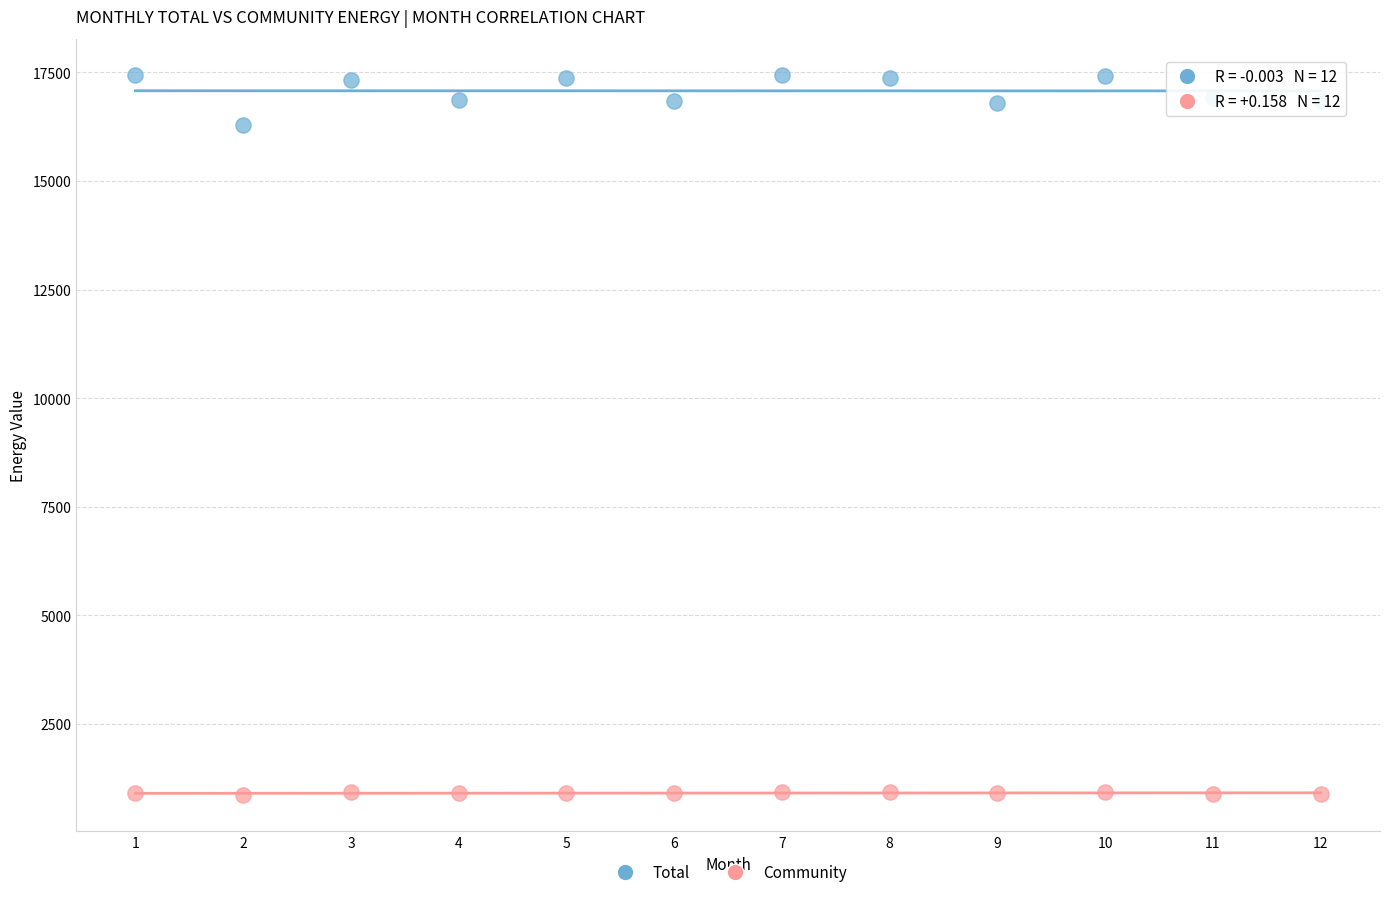

Across all data points, what is the range of X values (max minus min)?

11.0